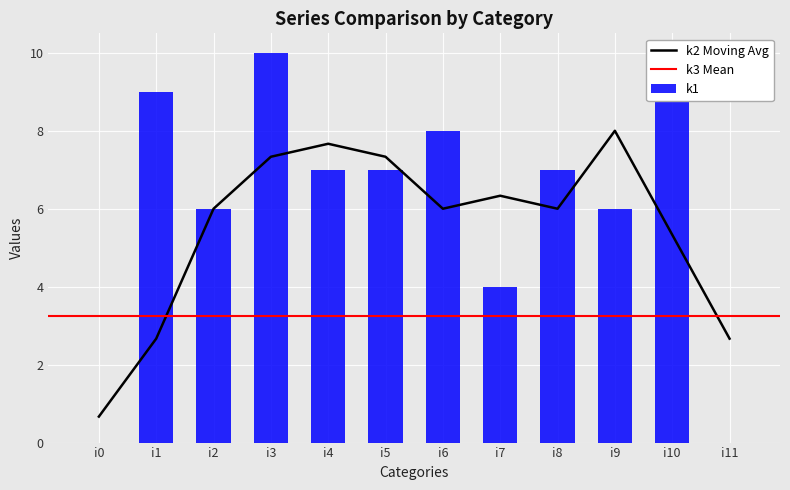

What is the maximum value shown in the chart?

10